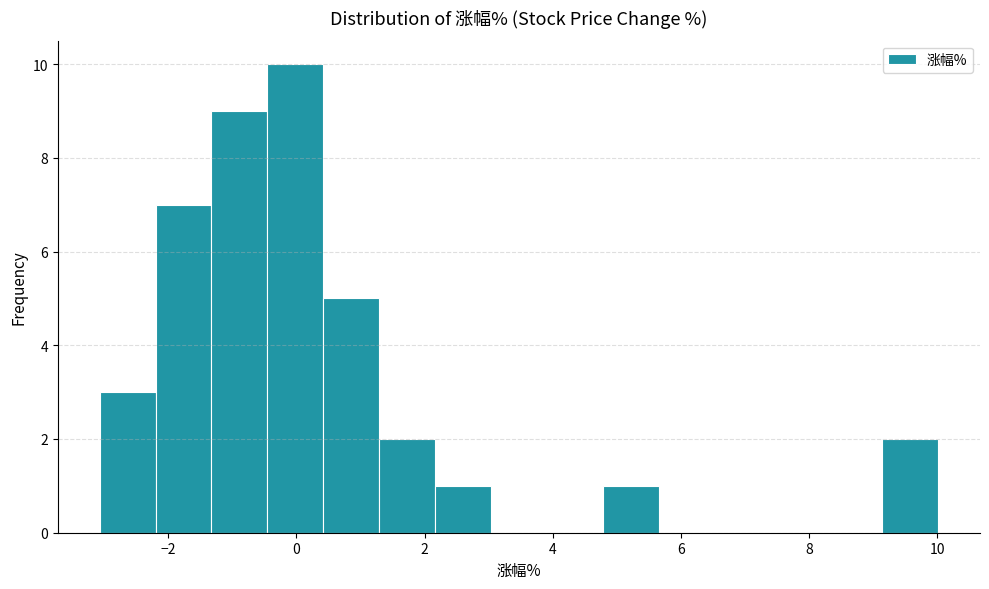

Reading left to right, list every bar in this chart as the range it spans on the x-axis followed by its height. Neither the bar edges nor the heights are printed on the chart, so give them approximately, as read against the axes.

-3.0 to -2.2: 3
-2.2 to -1.4: 7
-1.4 to -0.4: 9
-0.4 to 0.4: 10
0.4 to 1.2: 5
1.2 to 2.2: 2
2.2 to 3.0: 1
3.0 to 4.0: 0
4.0 to 4.8: 0
4.8 to 5.6: 1
5.6 to 6.6: 0
6.6 to 7.4: 0
7.4 to 8.2: 0
8.2 to 9.2: 0
9.2 to 10.0: 2